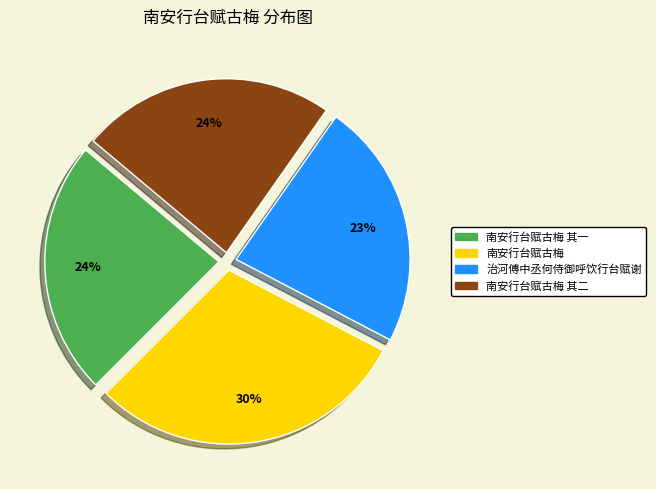

What percentage is the 治河傅中丞何侍御呼饮行台赋谢 slice, to the nearest percent?

23%